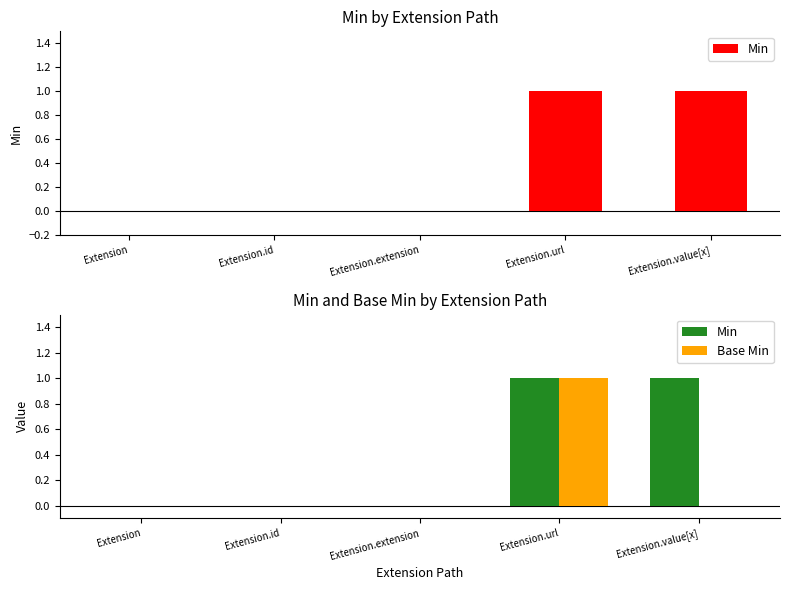

What is the difference between the maximum and second lowest values in the Base Min series?

1